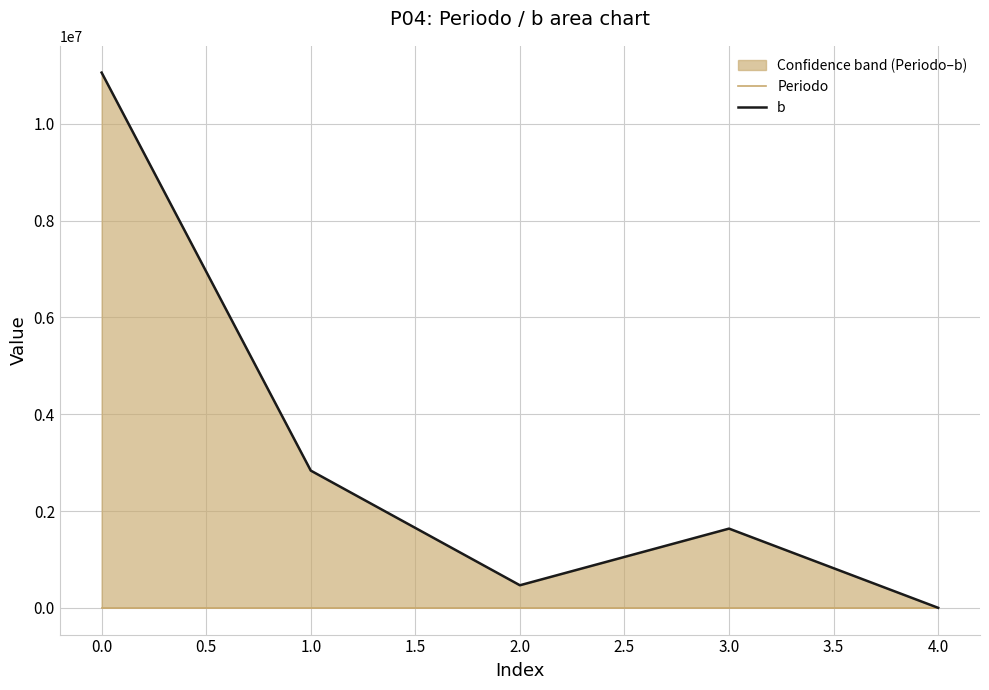

Where does the Periodo series first go above 2027?

3.0